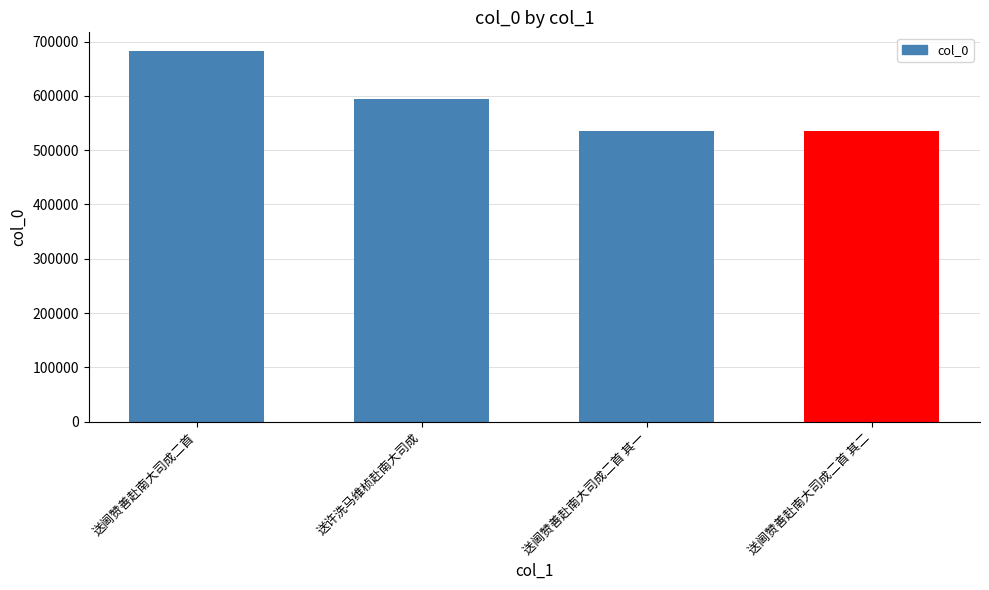

What is the maximum value shown in the chart?

682913